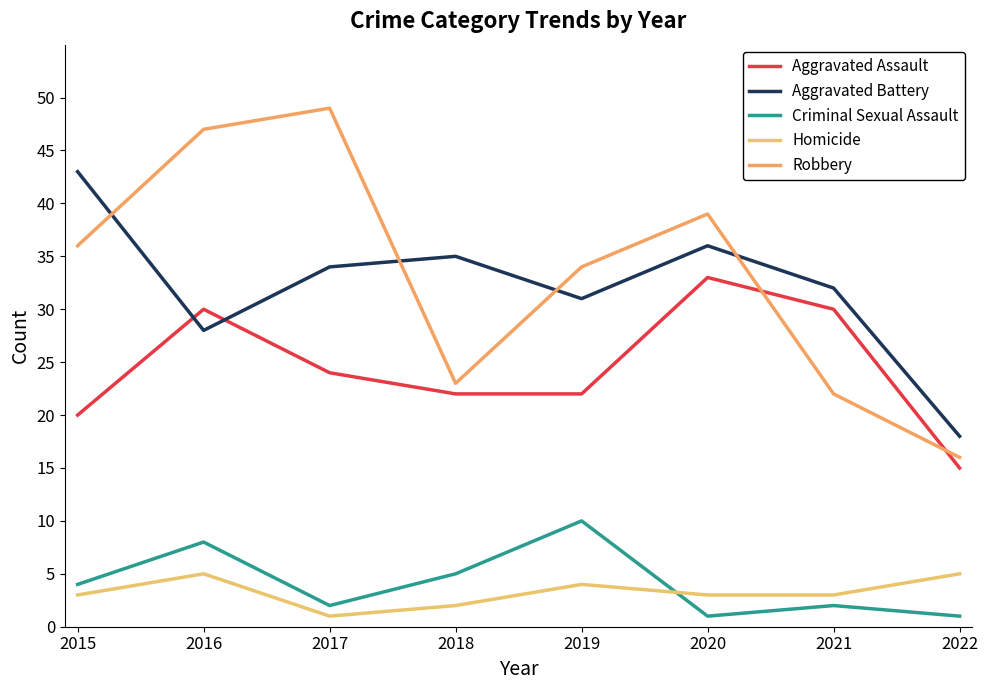

Is it true that Aggravated Battery equals 34 at 2017?

True